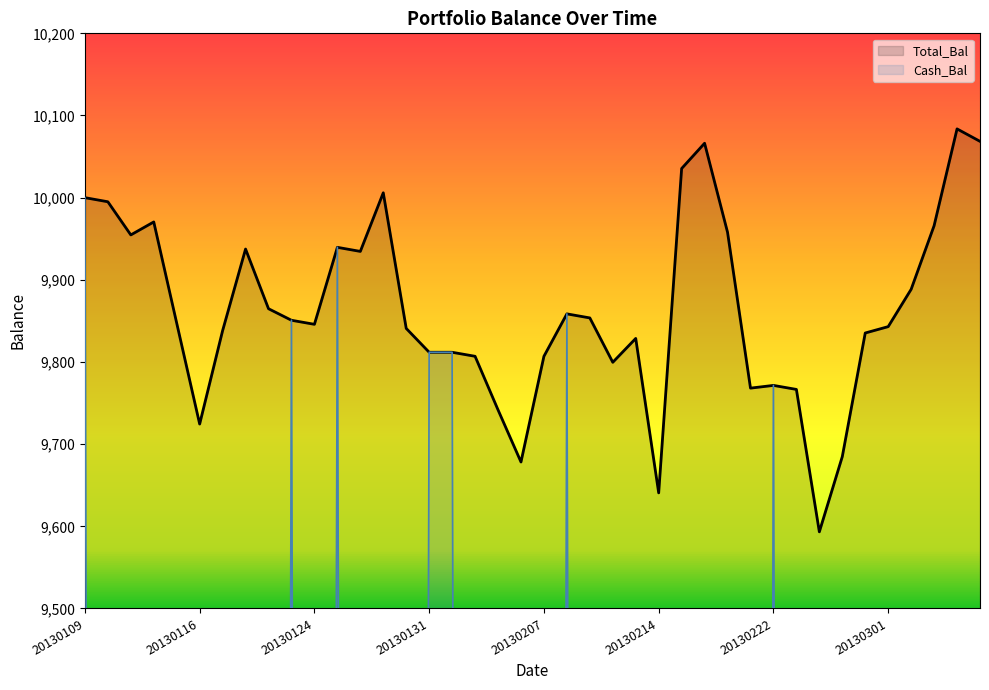

Which series changed the most between 20130221 and 20130301?

Total_Bal